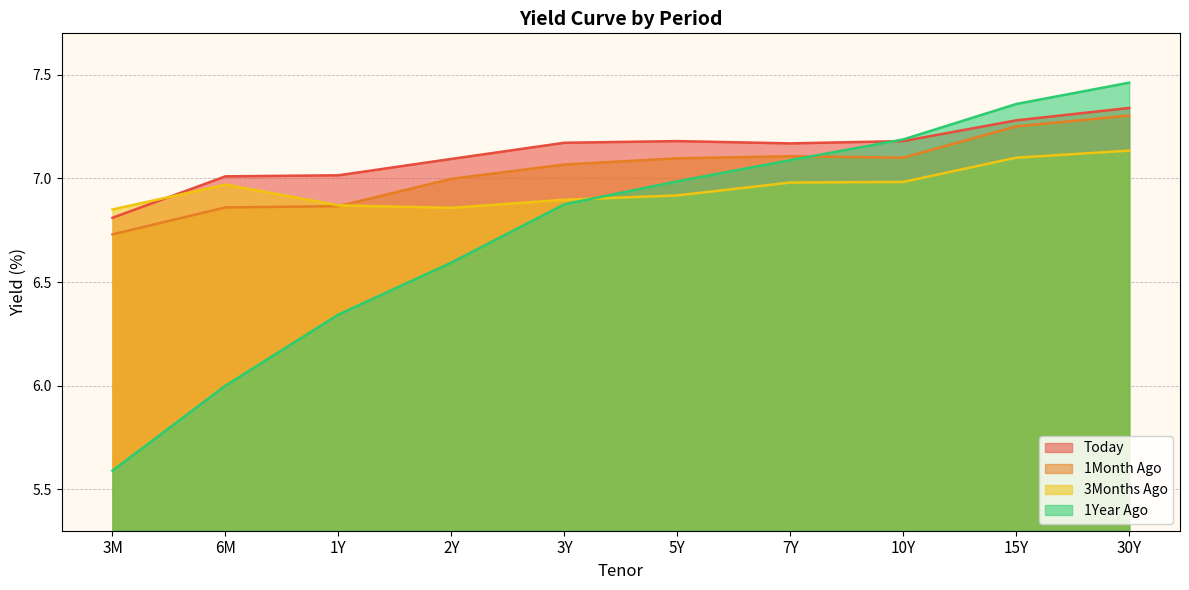

True or false: Today and 1Month Ago cross at least once.

False